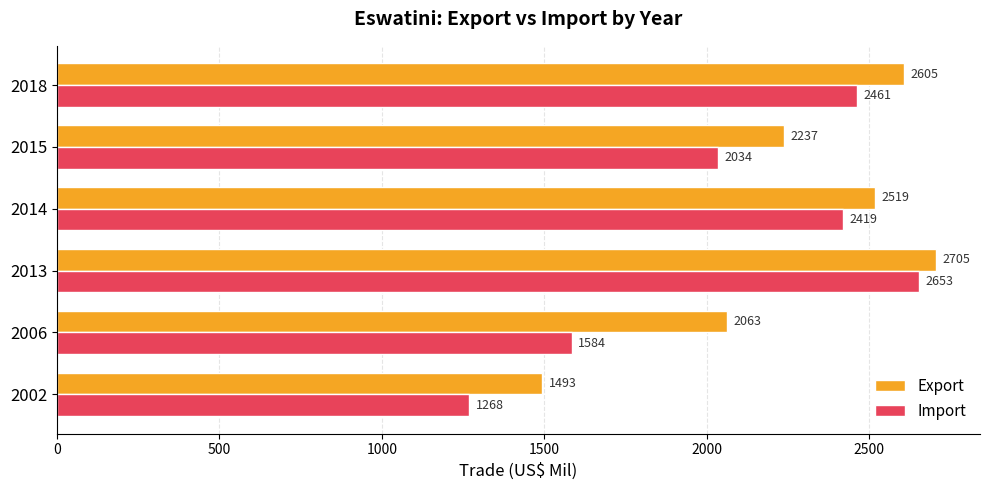

What is the minimum value shown in the chart?

1268.4